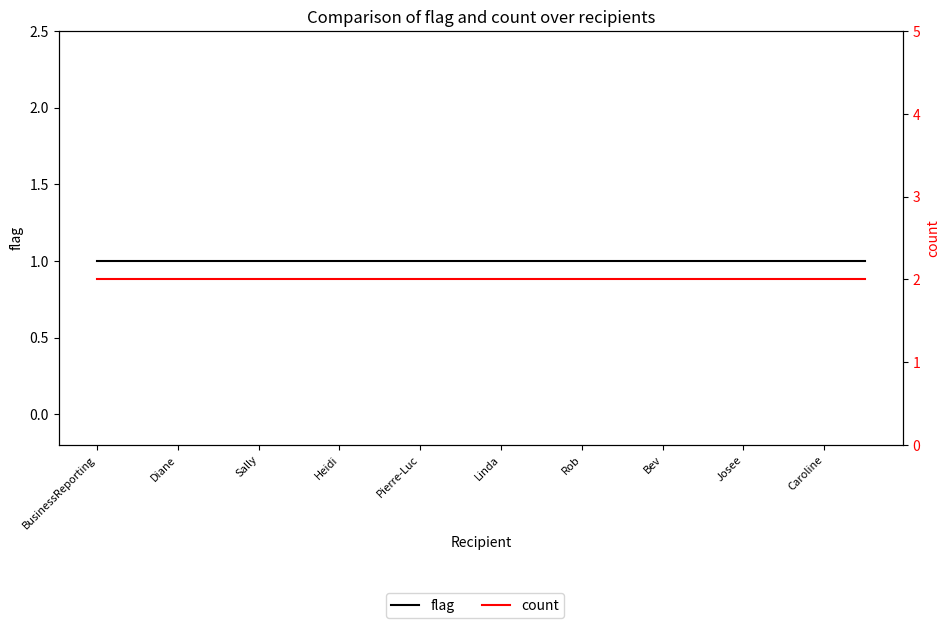

How many lines are shown in the chart?

2